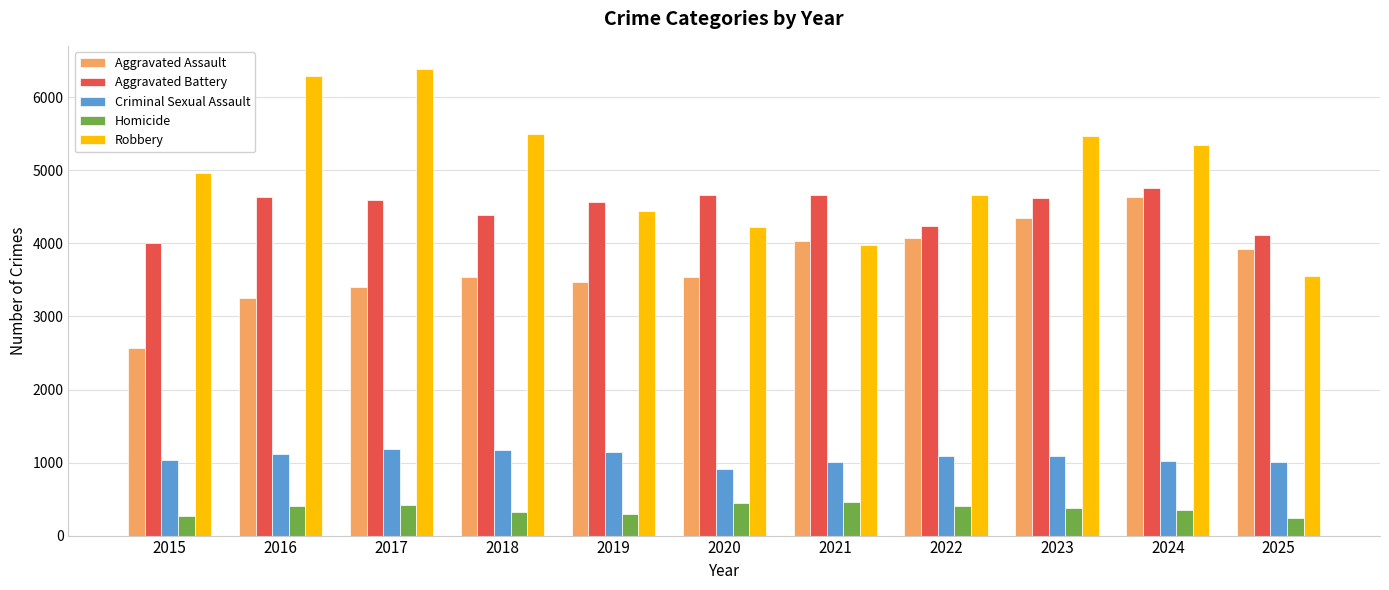

Rank the series at 2017 from highest to lowest value.

Robbery, Aggravated Battery, Aggravated Assault, Criminal Sexual Assault, Homicide